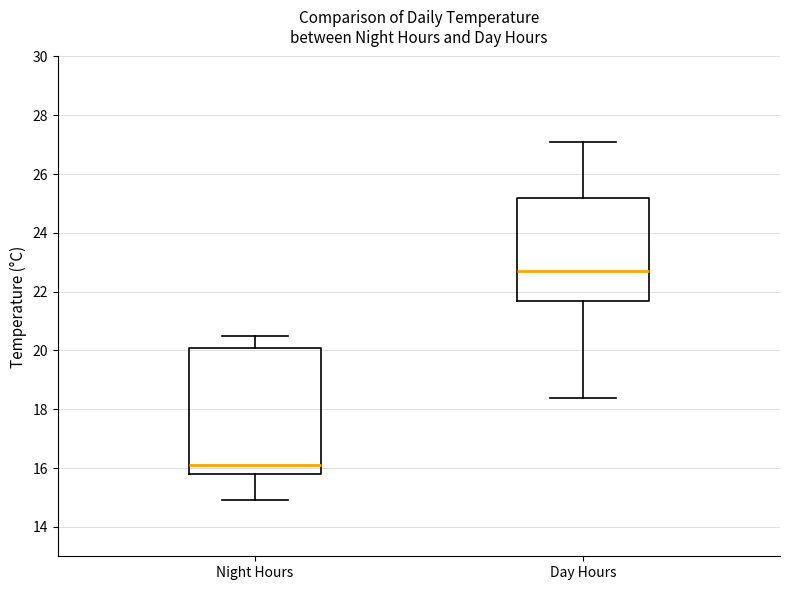

Which box has the lowest median line?

Night Hours